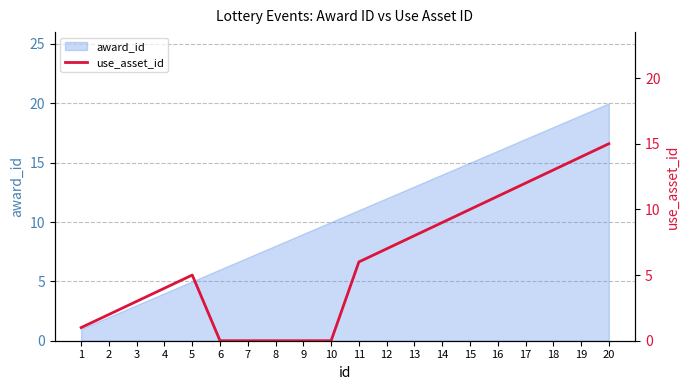

Where does the data first go above 6?

12